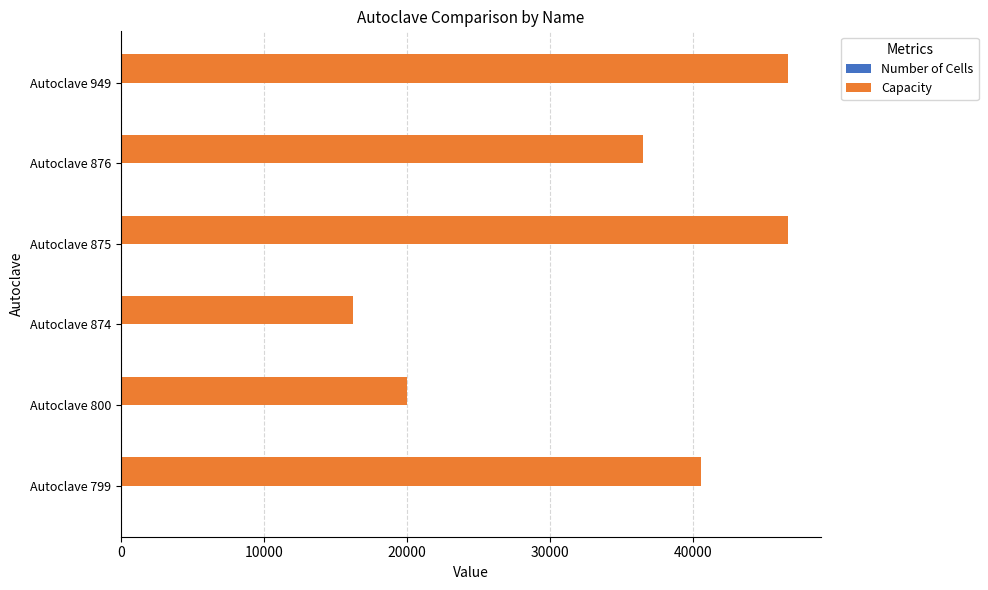

Between Autoclave 874 and Autoclave 875, which series saw the biggest shift?

Capacity